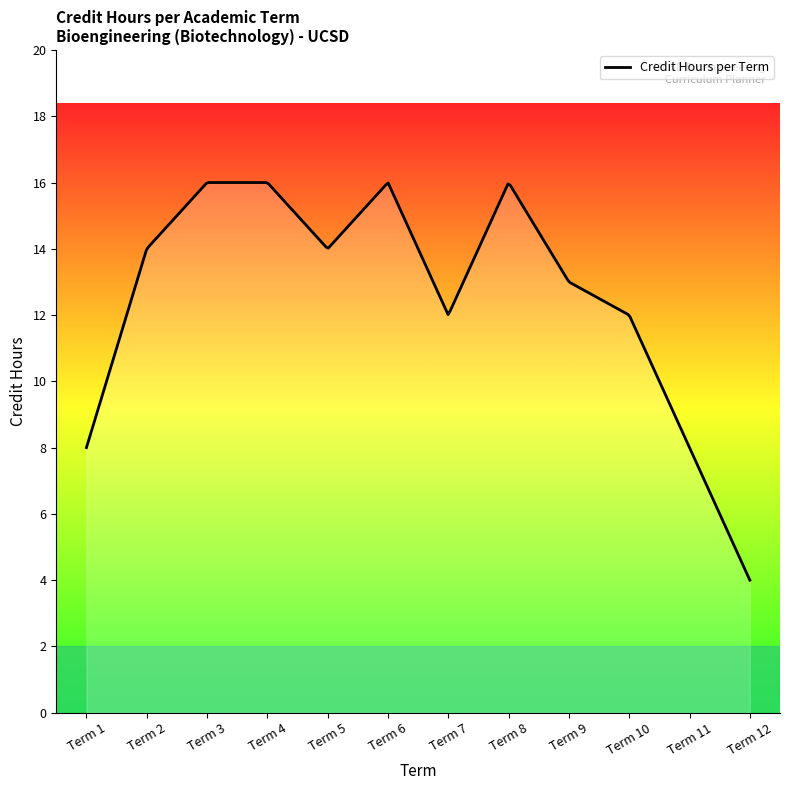

What is the maximum value shown in the chart?

16.0